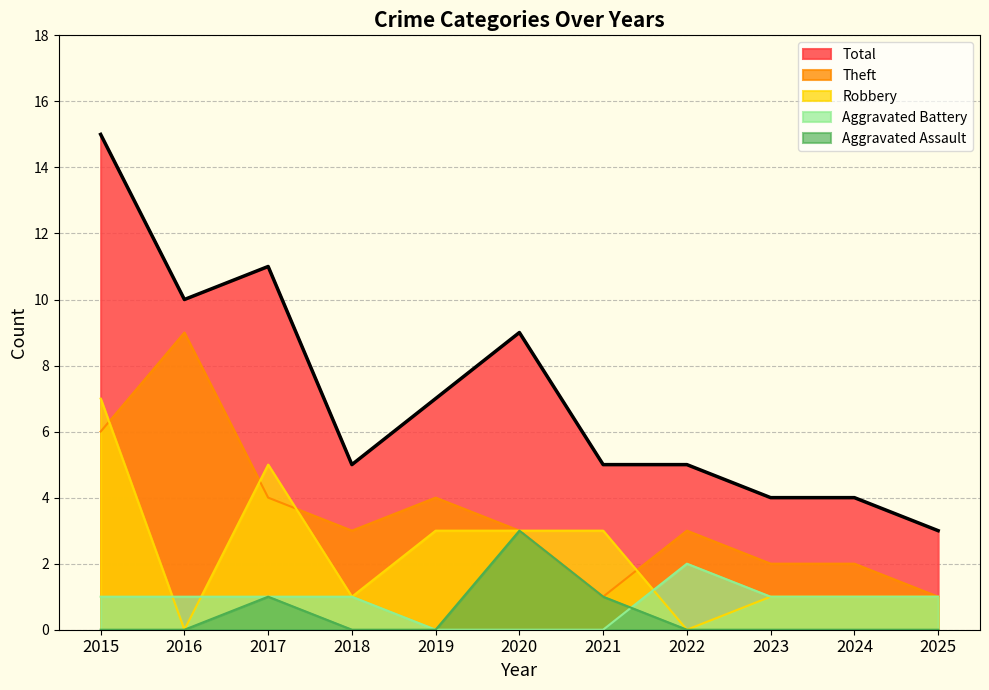

At which label does Total first exceed 5?

2015